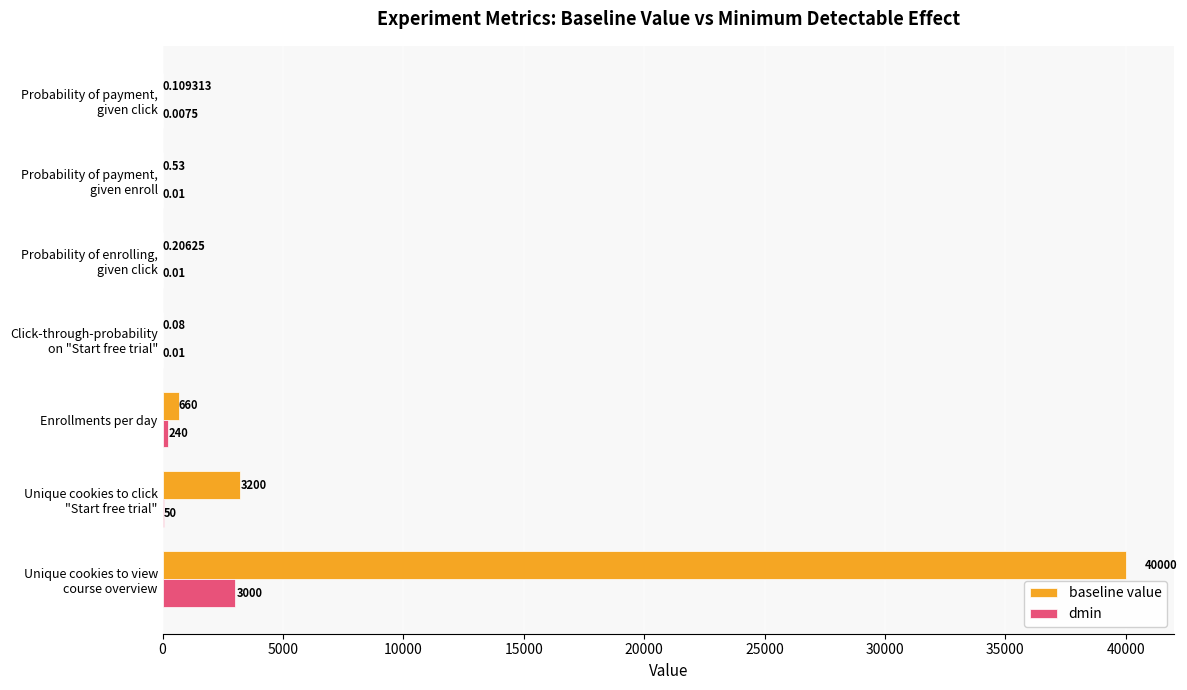

Which series has the largest total across all categories?

baseline value